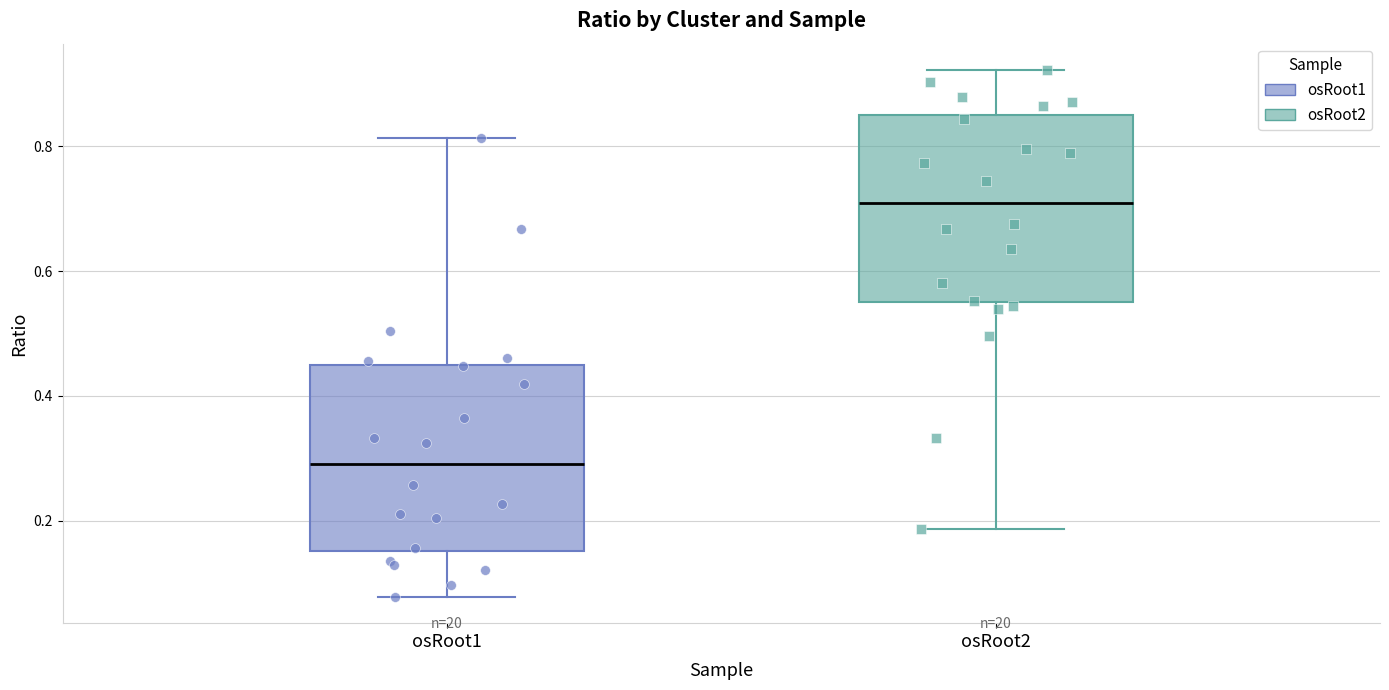

Which box has the lowest median line?

osRoot1